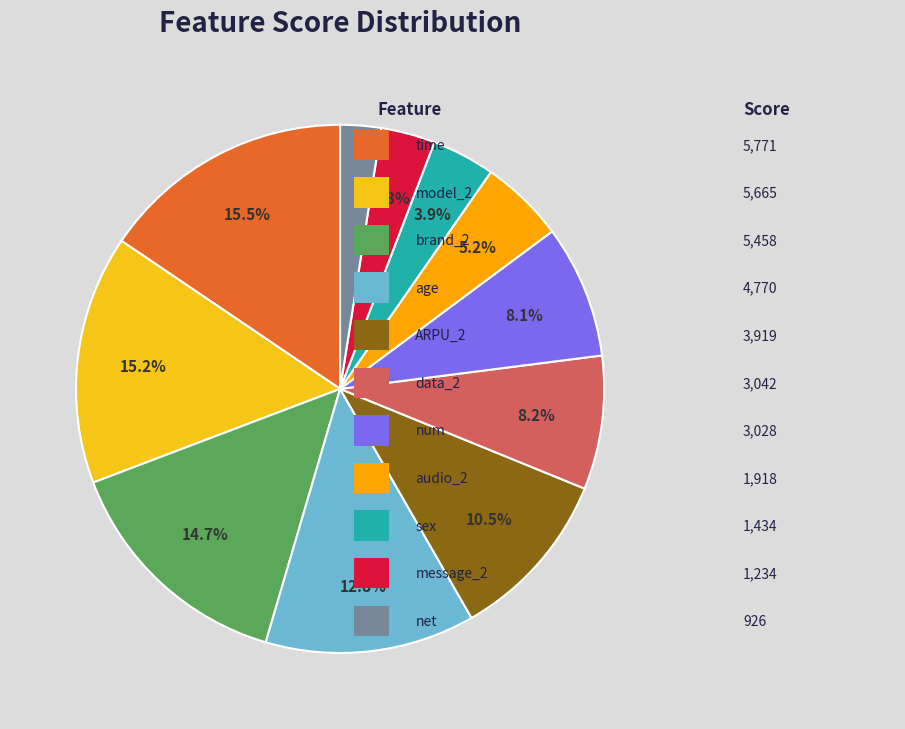

Does any single category account for the majority?

No